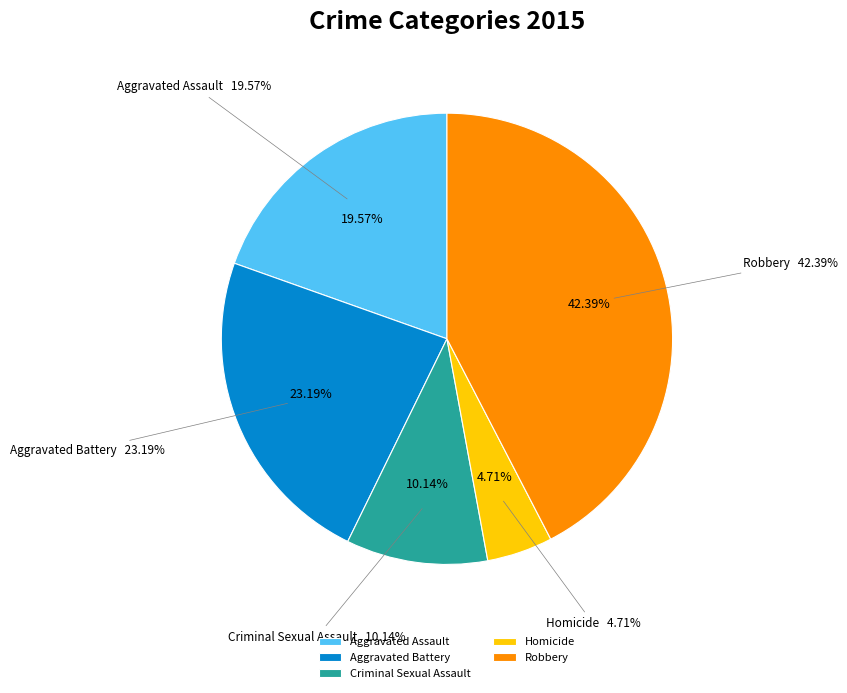

The Criminal Sexual Assault slice represents 25% of the pie. True or false?

False